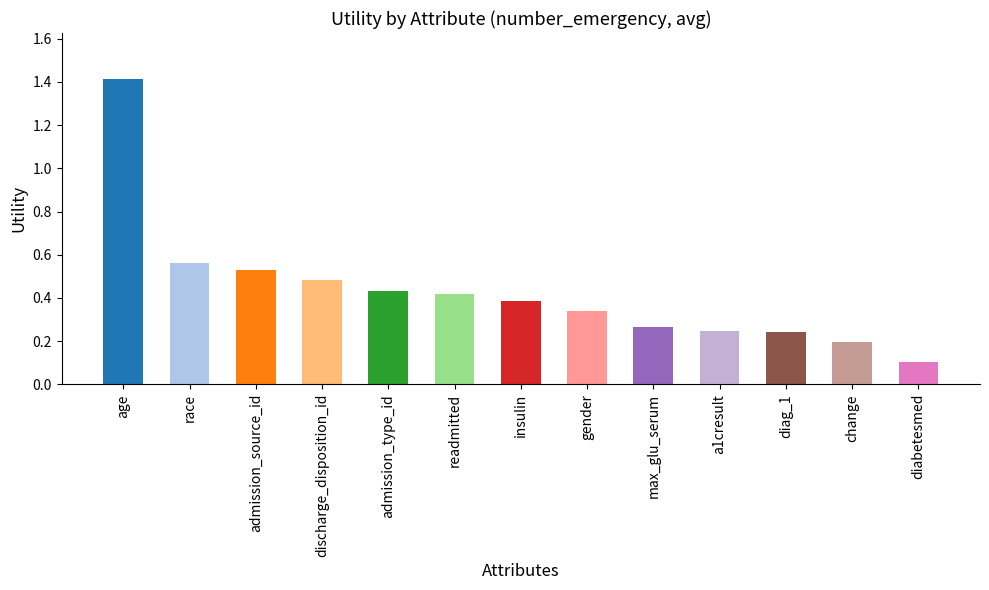

What position from the right is admission_type_id?

9